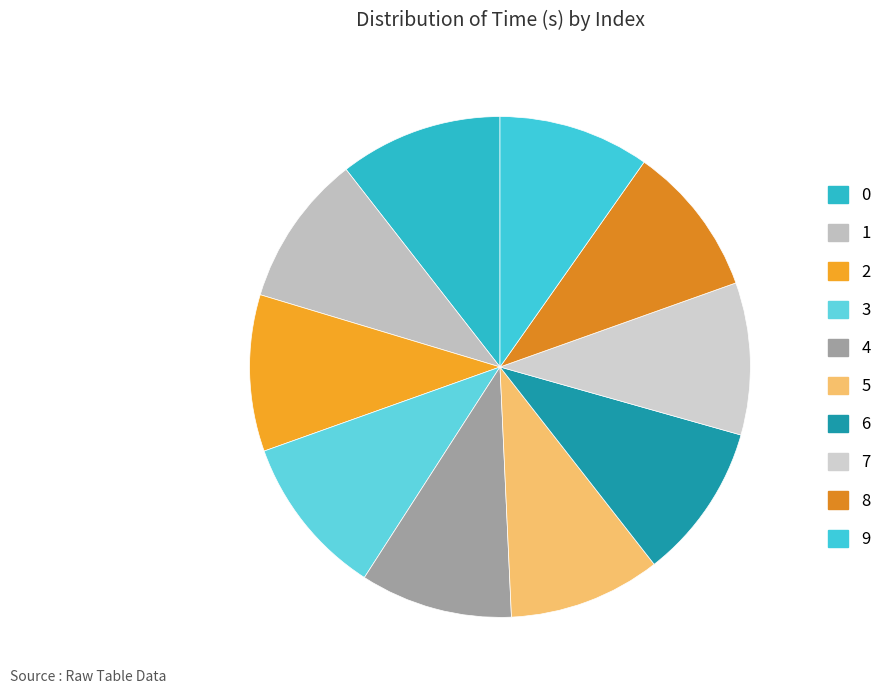

Count the number of slices in the pie.

10